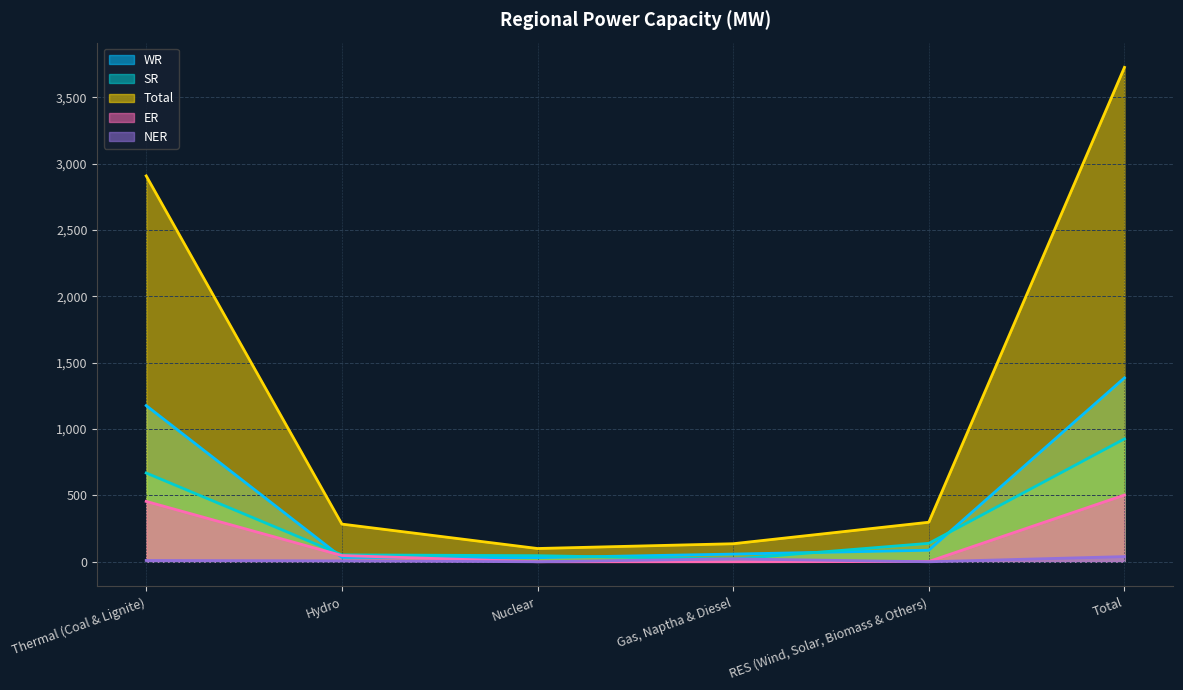

Rank the categories by Total value from lowest to highest.

Nuclear, Gas, Naptha & Diesel, Hydro, RES (Wind, Solar, Biomass & Others), Thermal (Coal & Lignite), Total